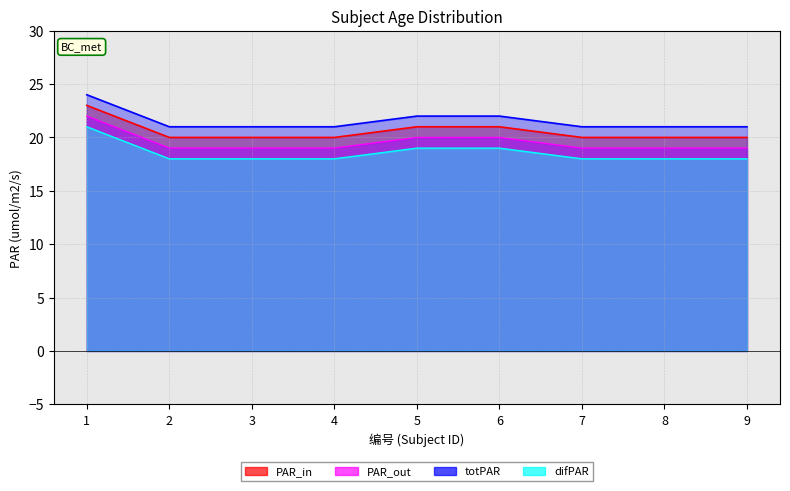

Which series has the largest range (max minus min)?

PAR_in